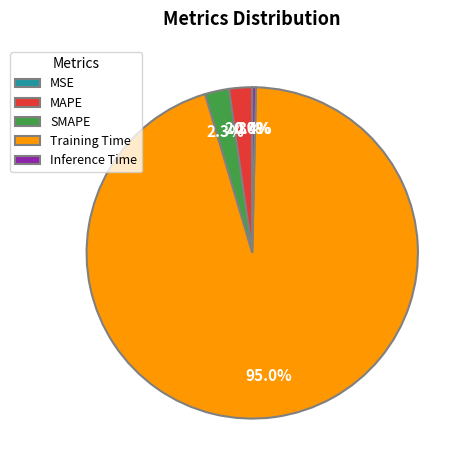

To the nearest percent, what is the difference between the Inference Time and MAPE slice percentages?

2%